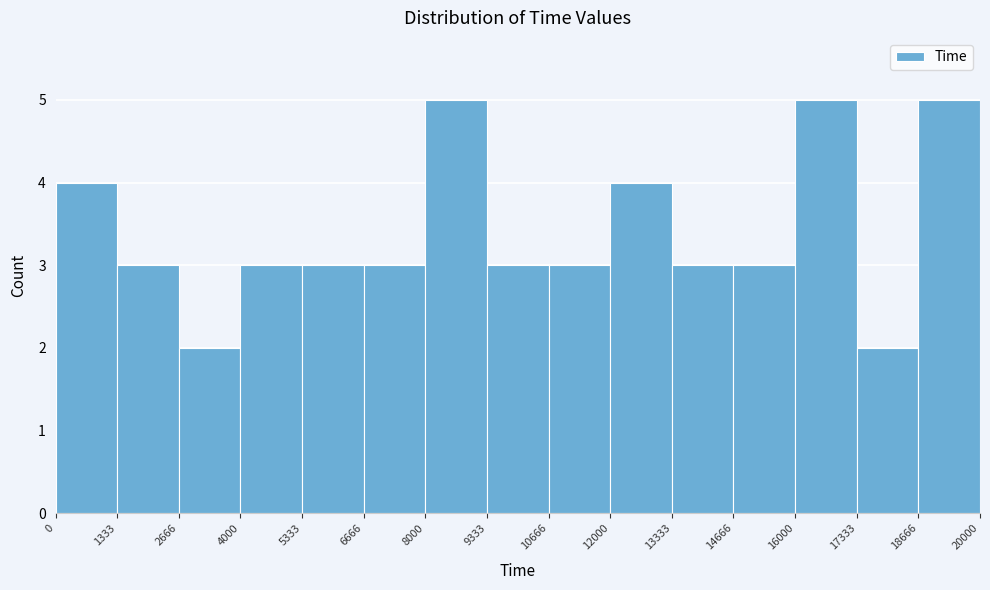

Reading left to right, transcribe this chart: for each bar, give the range it covers on the x-axis and its height. The values are not printed on the chart, so give them approximately, as read against the axis.

0 to 1333: 4
1333 to 2666: 3
2666 to 4000: 2
4000 to 5333: 3
5333 to 6666: 3
6666 to 8000: 3
8000 to 9333: 5
9333 to 10666: 3
10666 to 12000: 3
12000 to 13333: 4
13333 to 14666: 3
14666 to 16000: 3
16000 to 17333: 5
17333 to 18666: 2
18666 to 20000: 5